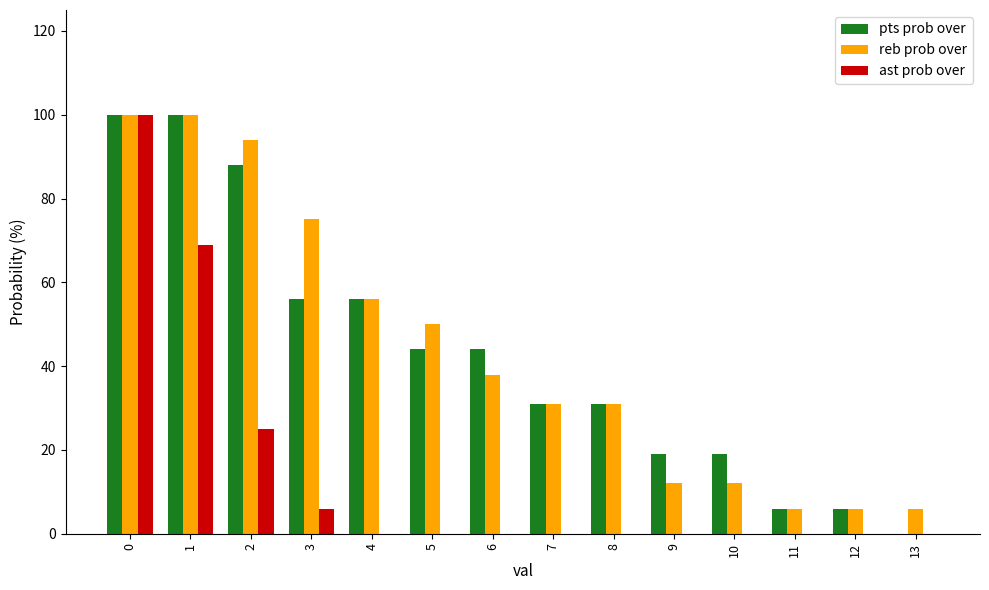

True or false: pts prob over has a value of 22 at 4.

False